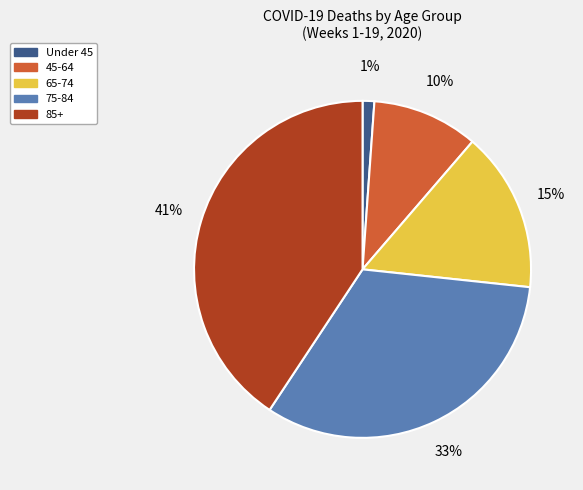

How many segments does this pie chart have?

5